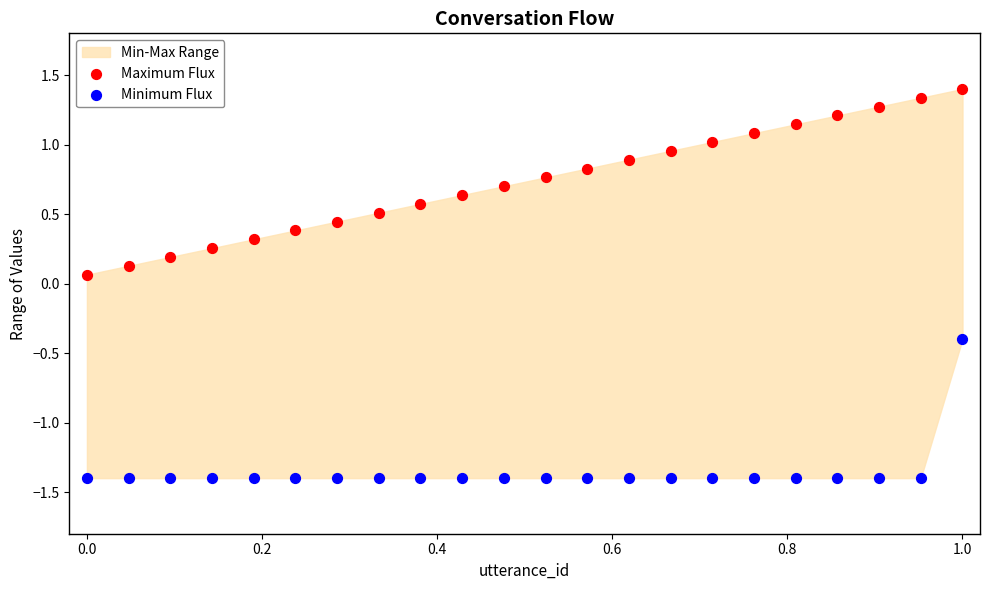

Which series has the largest Y range (max minus min)?

Maximum Flux